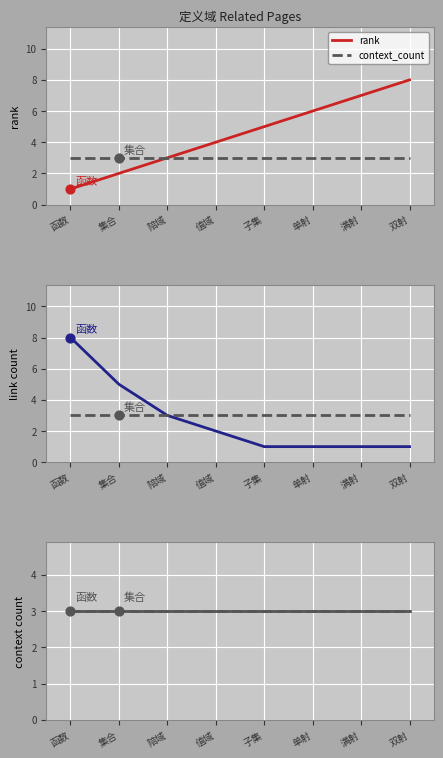

Is the value of rank at 满射 greater than the value of link_count at 函数?

No